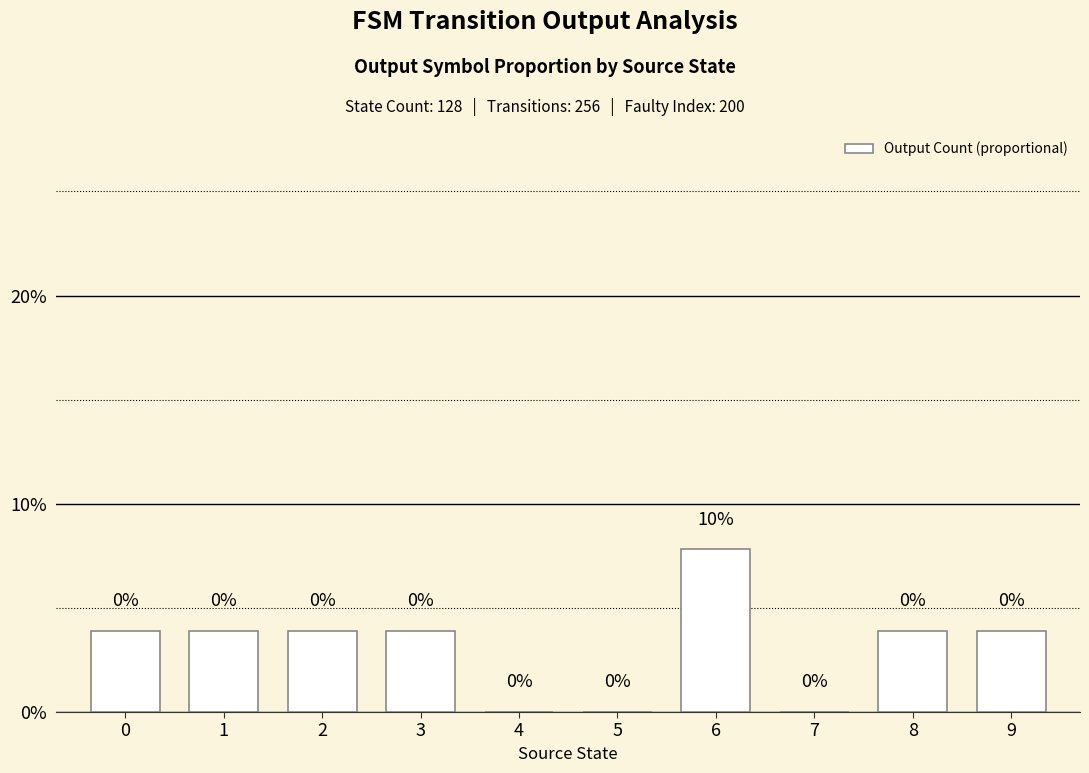

Is it true that the value at 3 is 0.1?

False